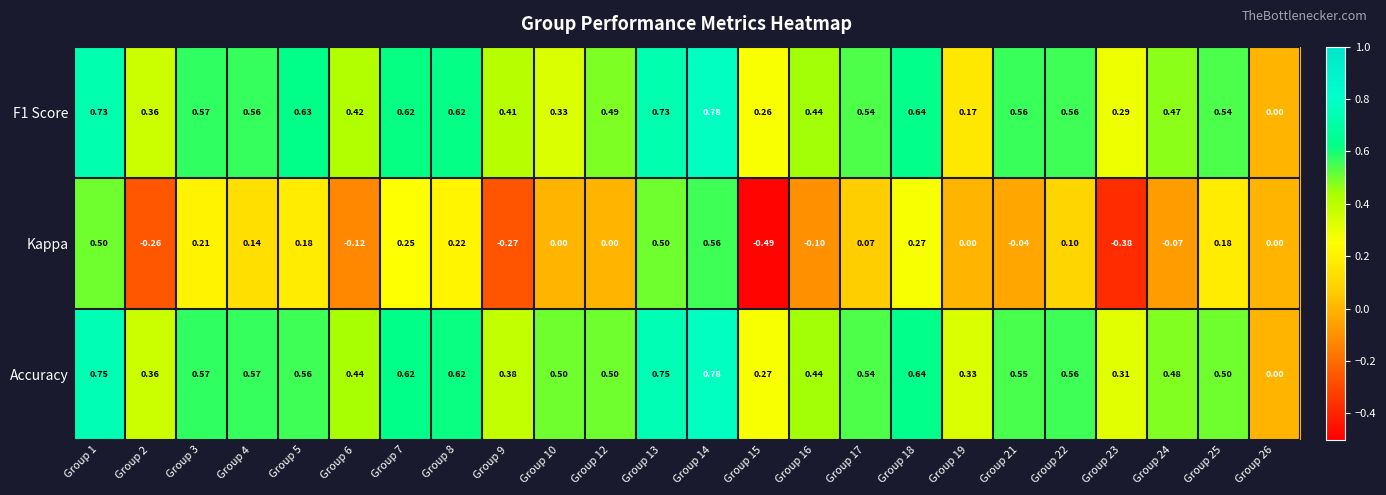

Which series has the largest total across all categories?

Accuracy